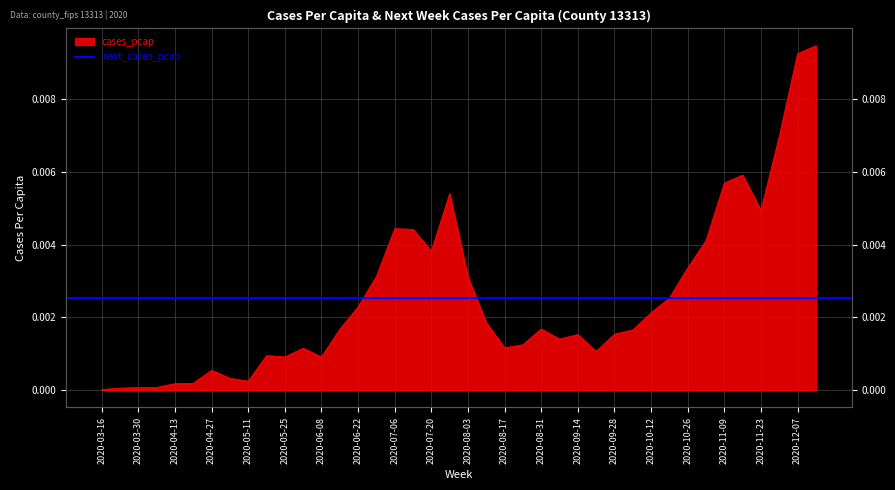

Rank the categories by value from highest to lowest.

2020-12-14, 2020-12-07, 2020-11-30, 2020-11-16, 2020-11-09, 2020-07-27, 2020-11-23, 2020-07-06, 2020-07-13, 2020-11-02, 2020-07-20, 2020-10-26, 2020-06-29, 2020-08-03, 2020-10-19, 2020-06-22, 2020-10-12, 2020-08-10, 2020-08-31, 2020-06-15, 2020-10-05, 2020-09-28, 2020-09-14, 2020-09-07, 2020-08-24, 2020-08-17, 2020-06-01, 2020-09-21, 2020-05-18, 2020-05-25, 2020-06-08, 2020-04-27, 2020-05-04, 2020-05-11, 2020-04-20, 2020-04-13, 2020-03-30, 2020-04-06, 2020-03-23, 2020-03-16